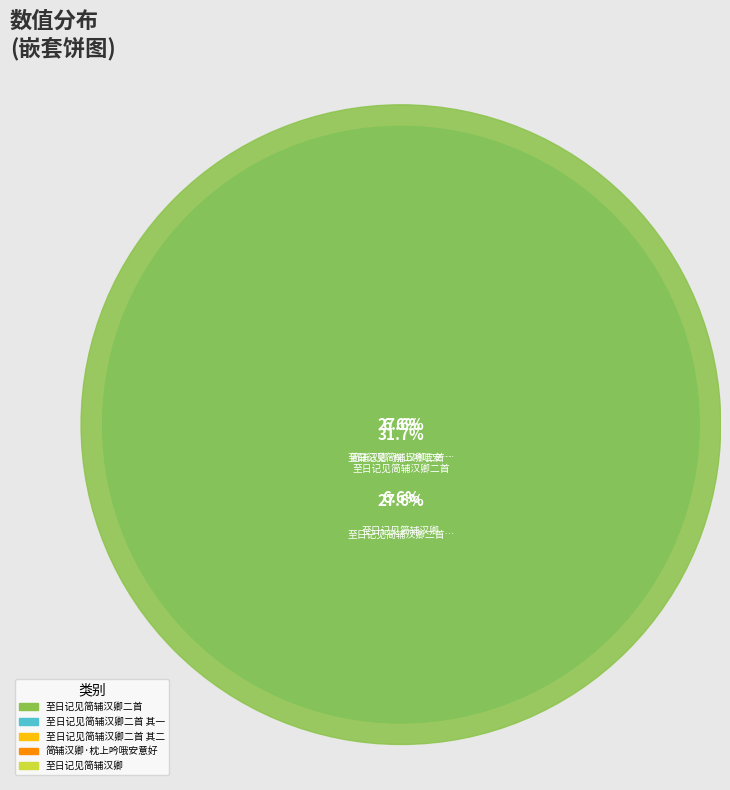

Which has a higher value, 简辅汉卿·枕上吟哦安意好 or 至日记见简辅汉卿二首 其一?

至日记见简辅汉卿二首 其一